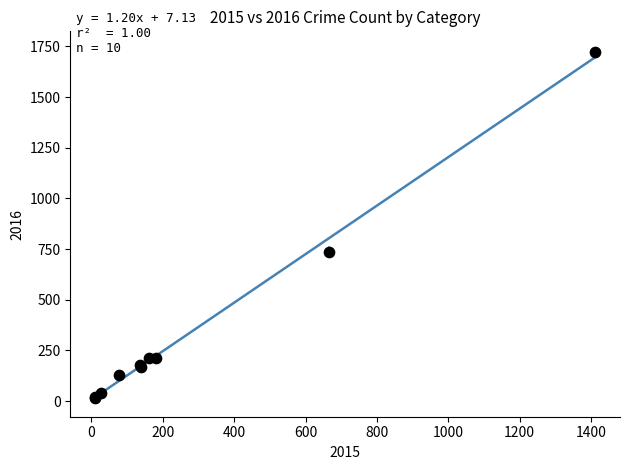

What Y value in the scatter plot is closest to 870?

738